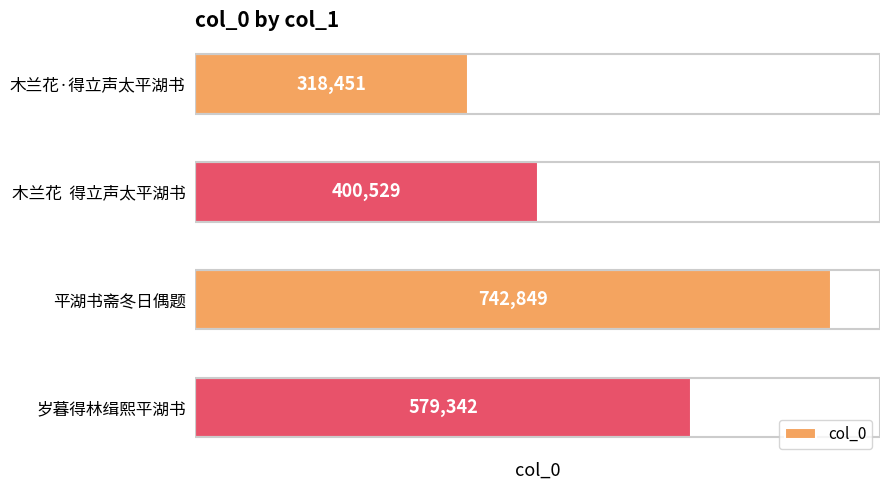

What is the value of the 1st bar from the top?

318451